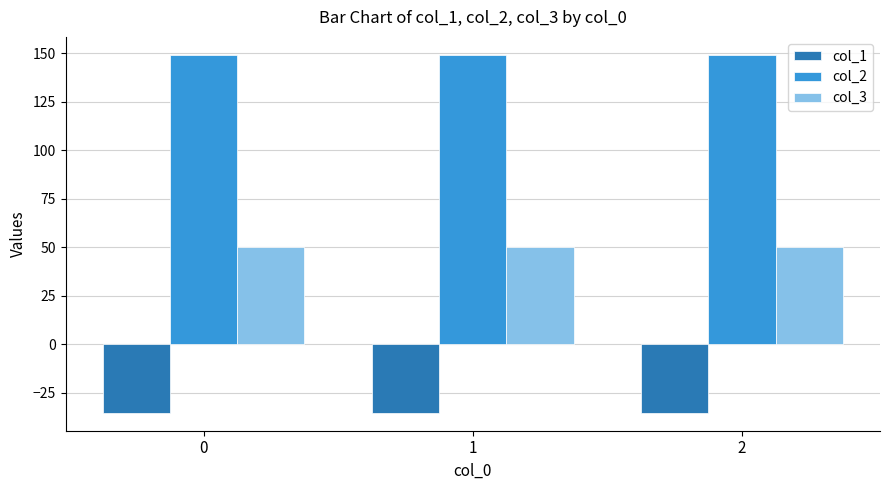

How many series are shown in this chart?

3